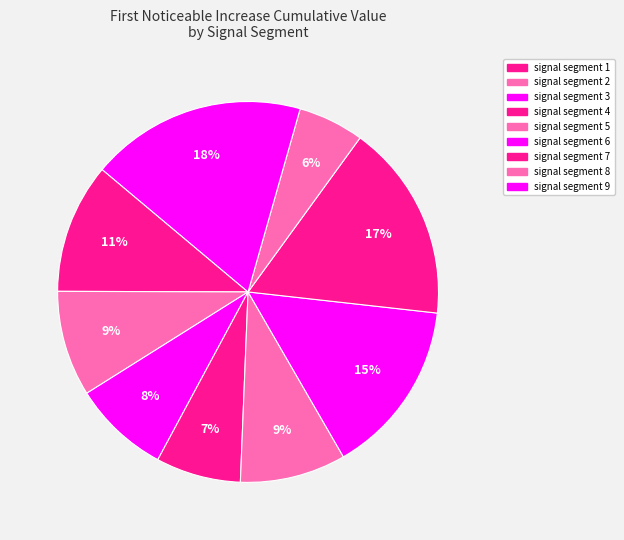

What is the smallest slice in the pie chart?

signal segment 8